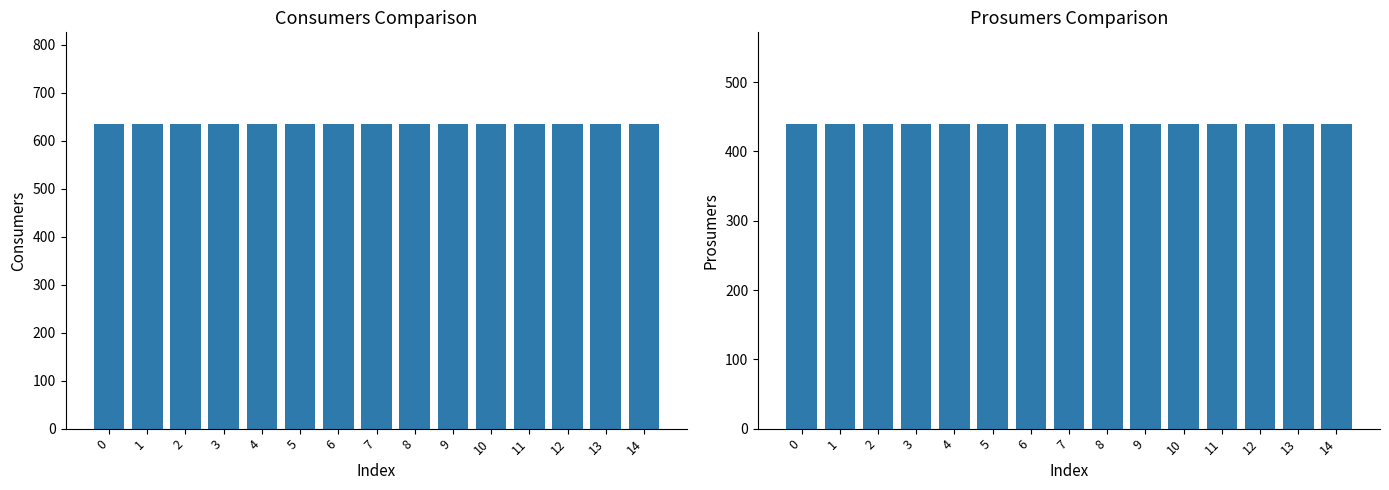

How many data points does each series have?

15